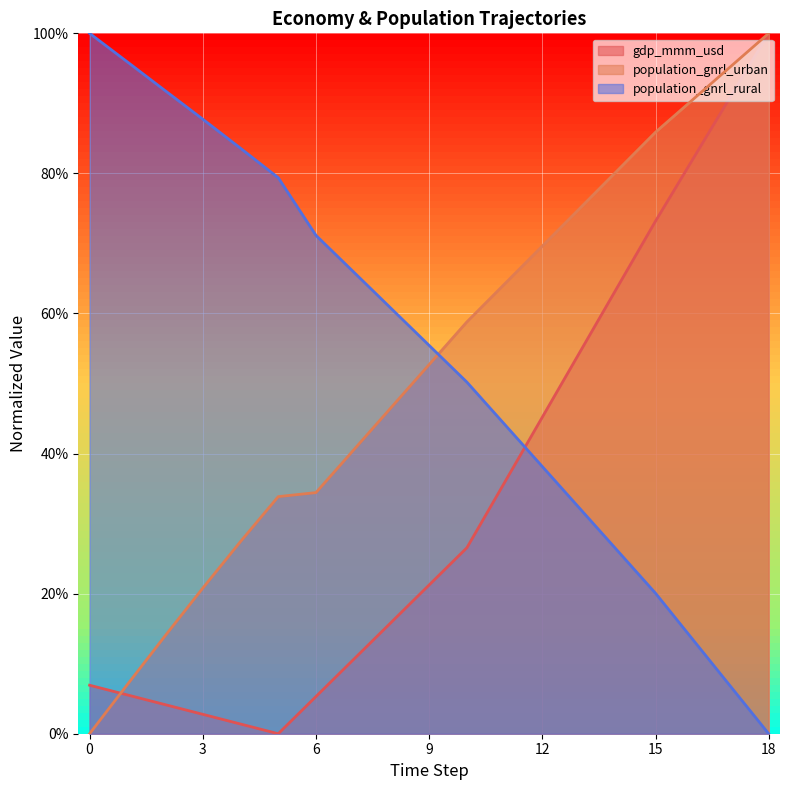

Which category has the lowest value across all series?

5